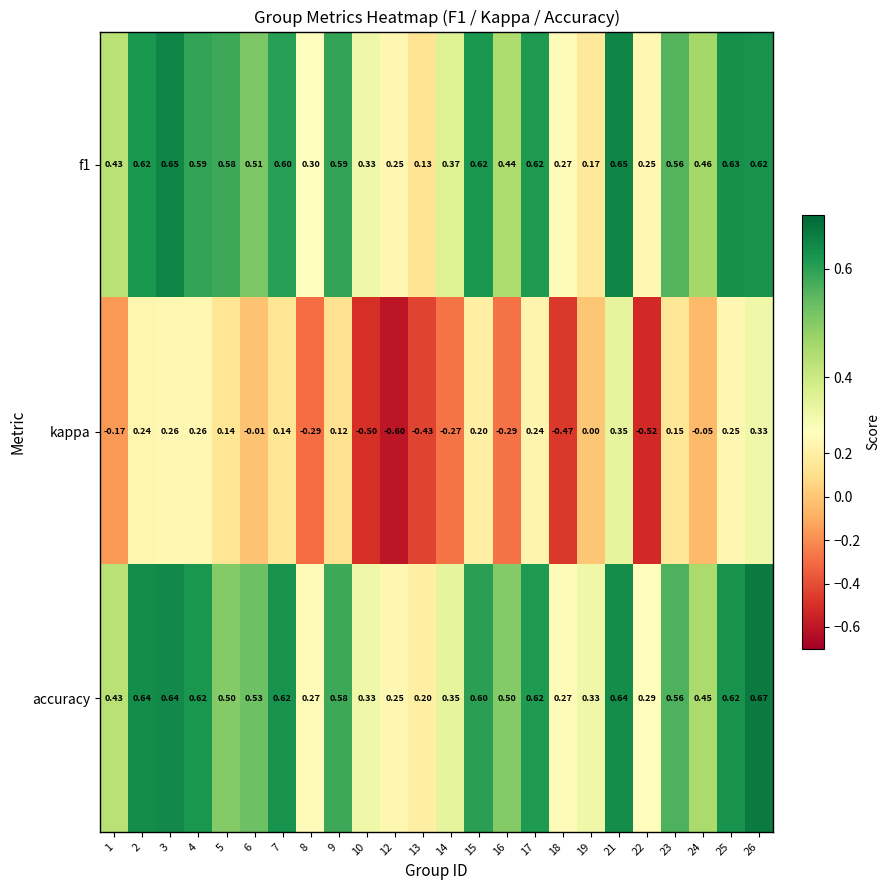

Which series has the largest range (max minus min)?

kappa